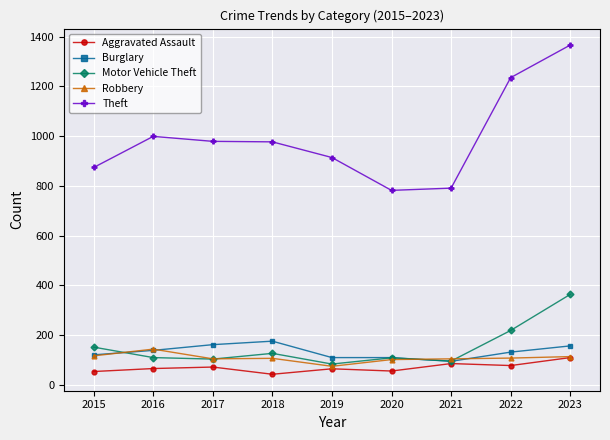

The Burglary series shows 160 at 2021. True or false?

False